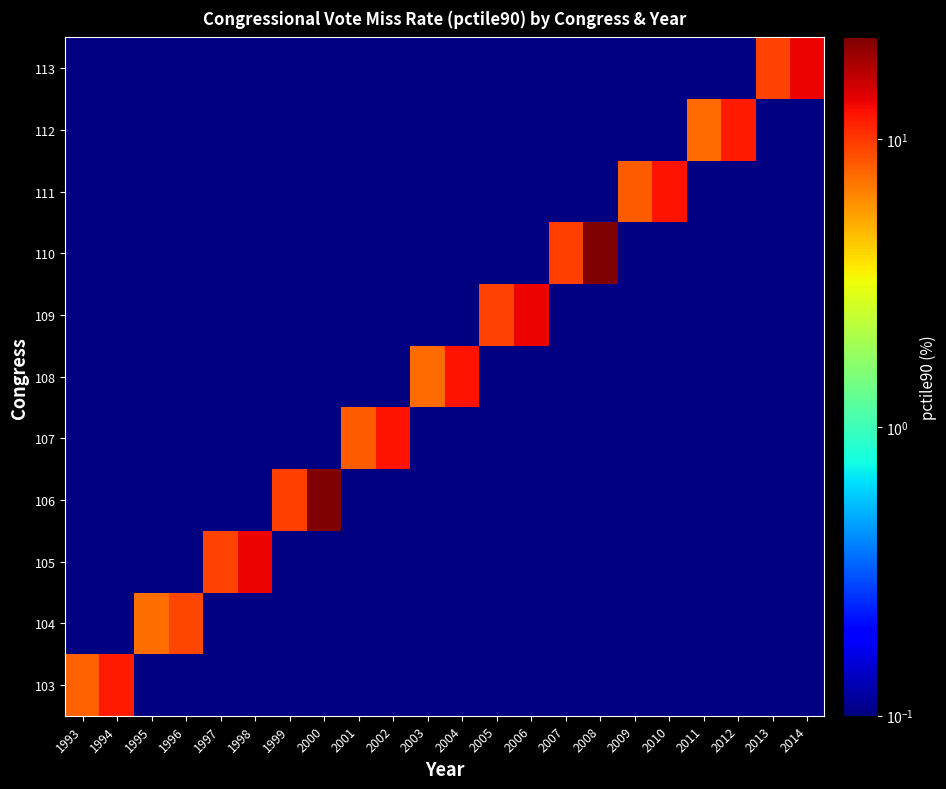

Which category has the lowest value across all series?

1995